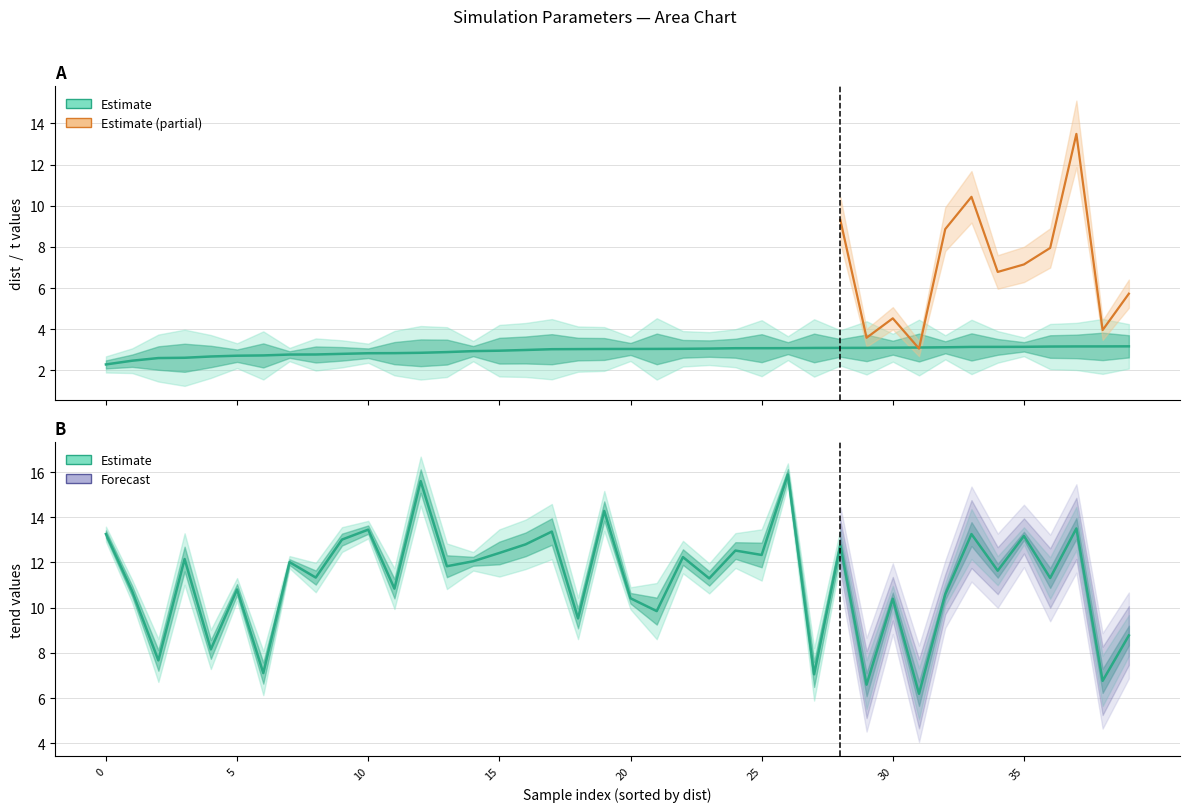

What is the difference between the second highest and minimum values in the tend series?

9.4